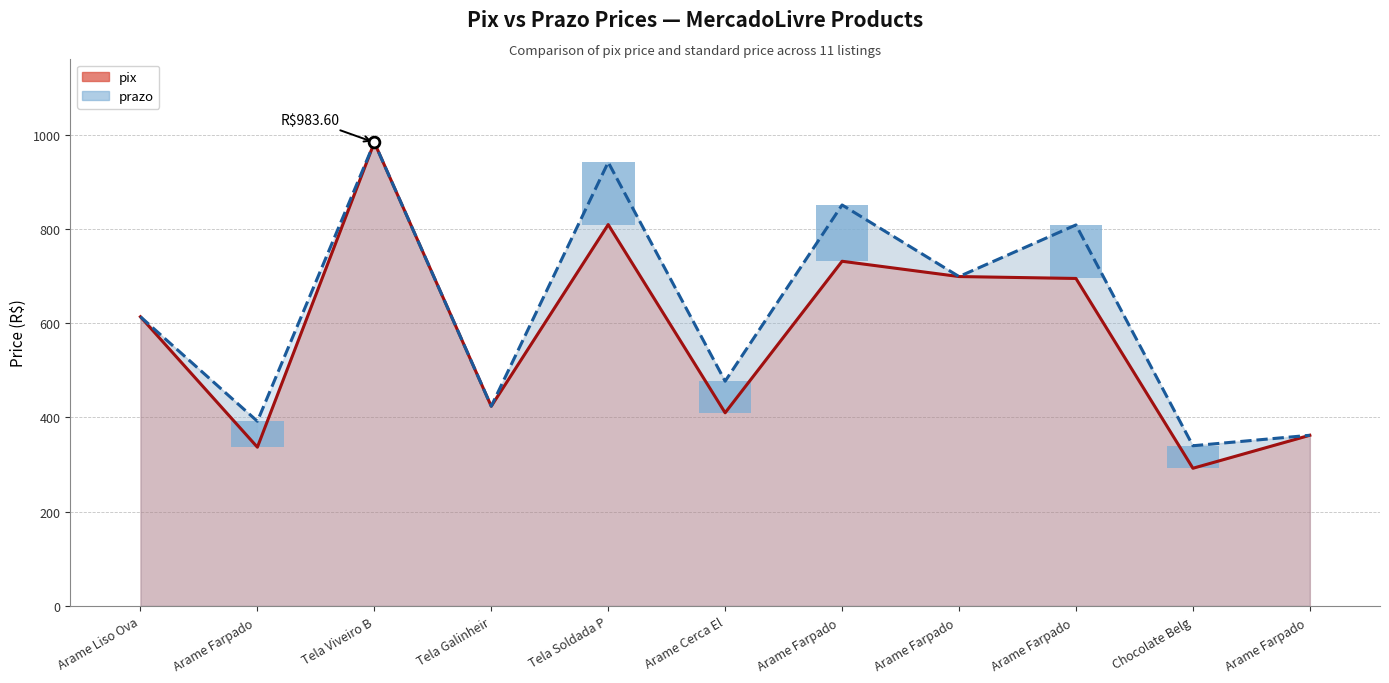

Which series has the largest Y range (max minus min)?

pix line